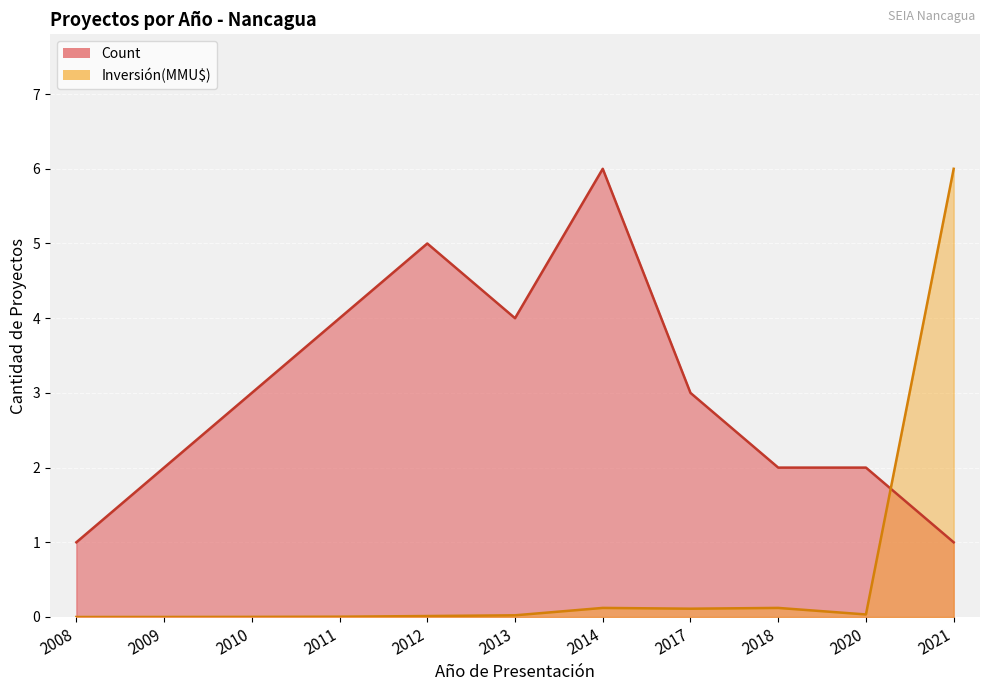

Which has a higher value, 2011 or 2014?

2014